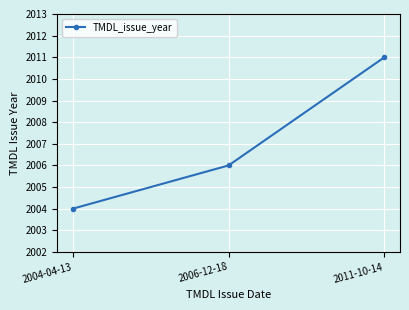

What is the sum of the values at 2011-10-14 and 2004-04-13?

4015